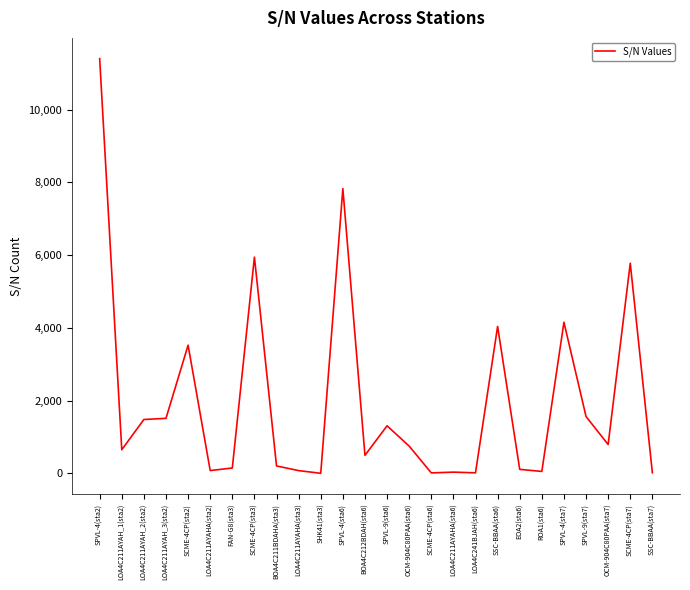

The value at SCME-4CP(sta3) is 1591. True or false?

False